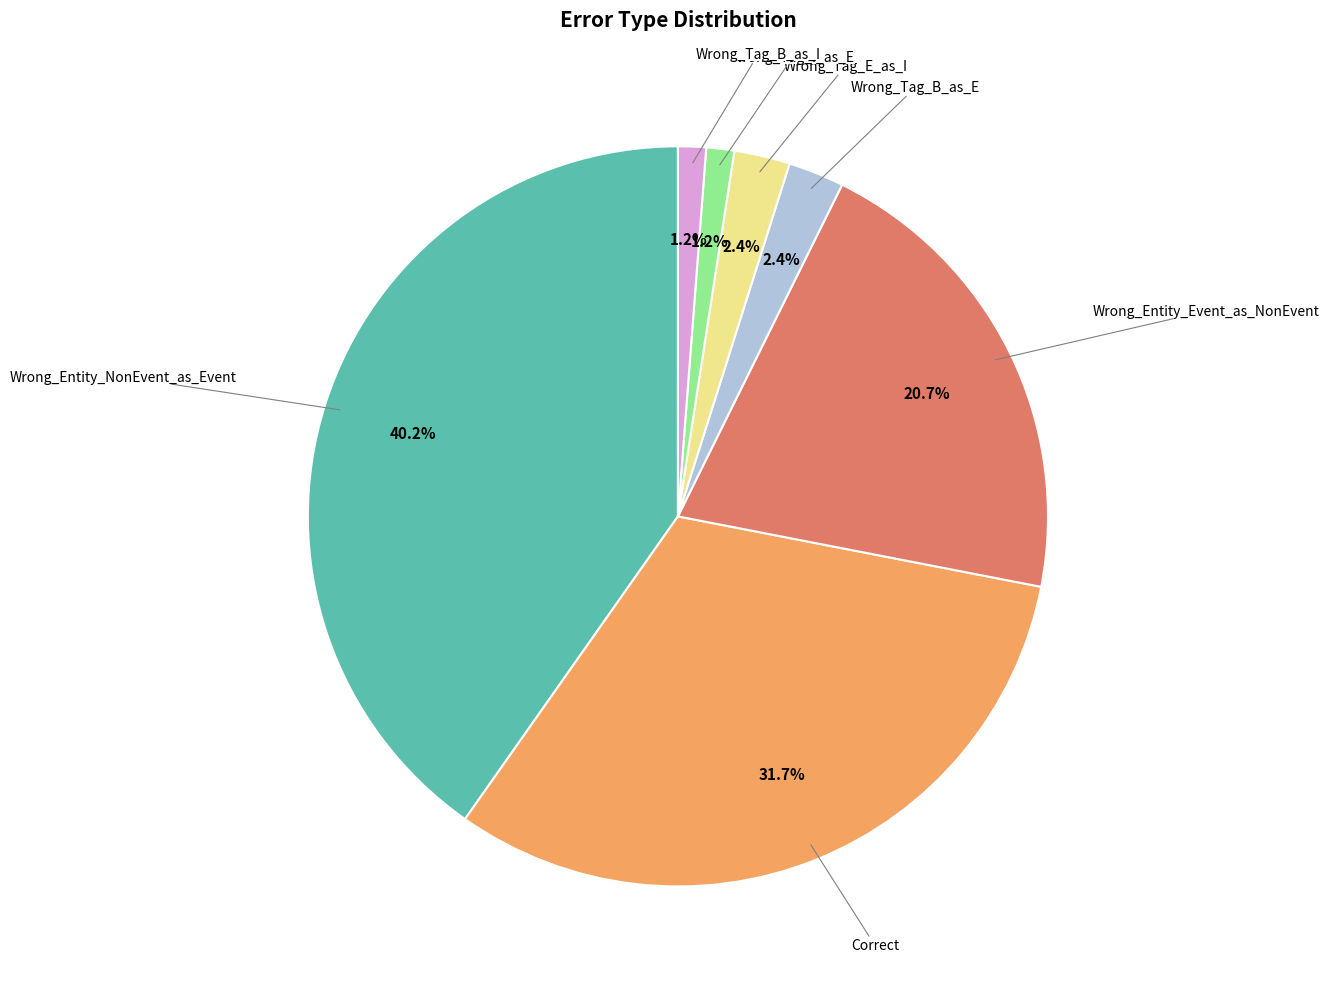

Is there any slice that represents more than half of the pie?

No